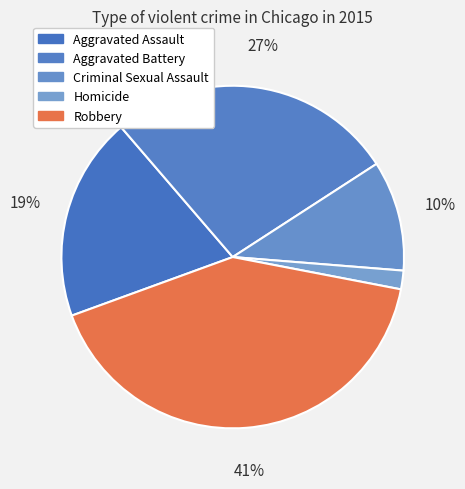

Between Criminal Sexual Assault and Aggravated Assault, which is larger?

Aggravated Assault